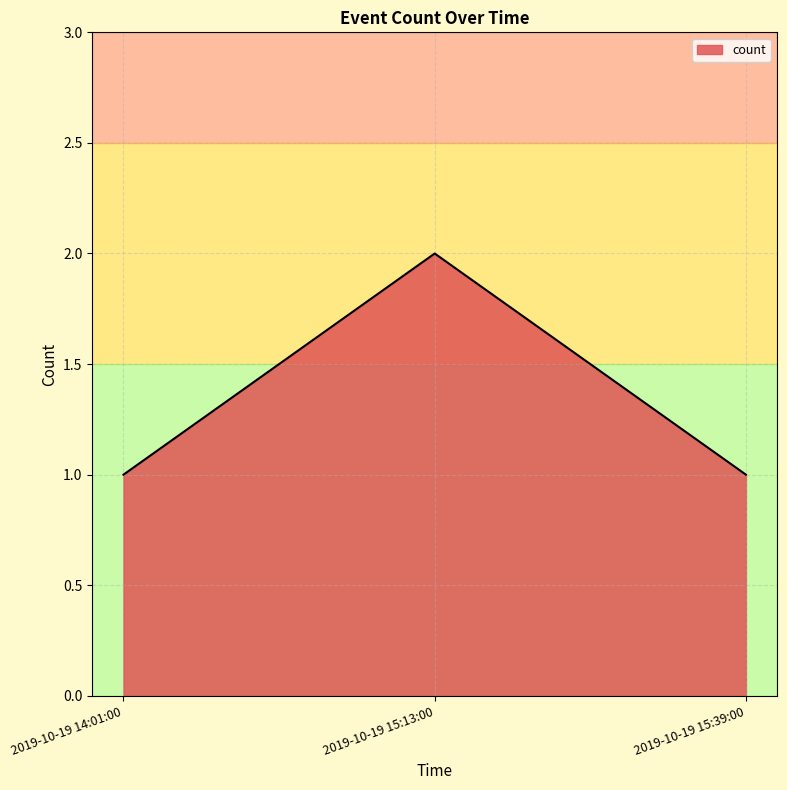

Which category has the highest value across all series?

2019-10-19 15:13:00